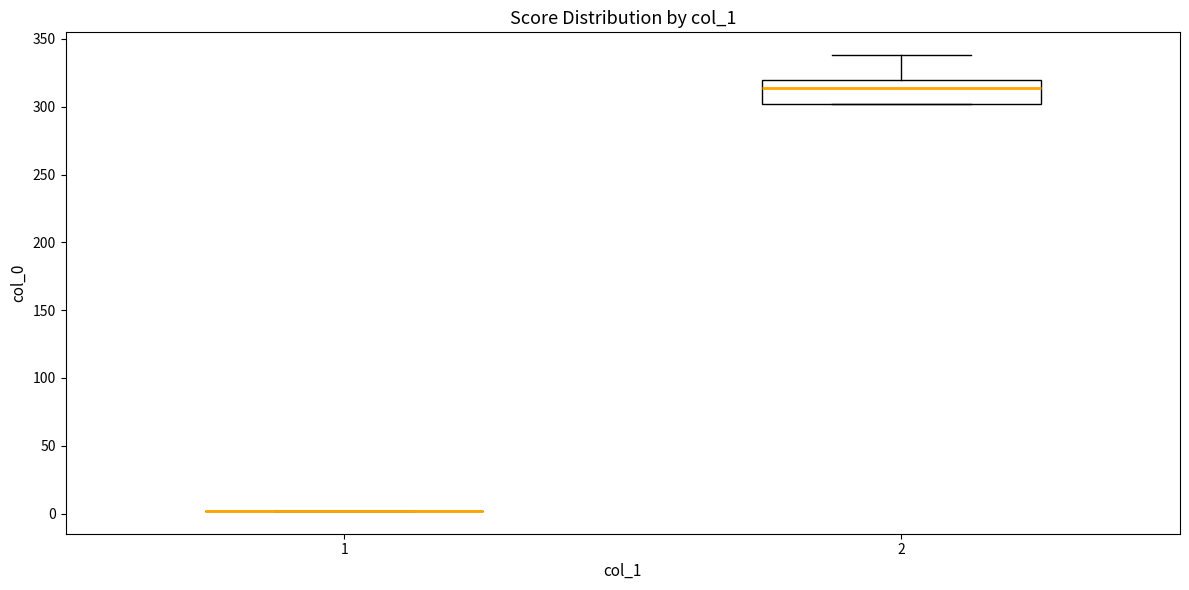

Reading left to right, read every box against the y-axis: the position of its median line, the range the box covers, and the ends of its whiskers. The values are not printed on the chart, so give them approximately, as read against the axis.

1: box collapsed to a line at 0, whiskers 0 to 0
2: median 315, box 300 to 320, whiskers 300 to 340